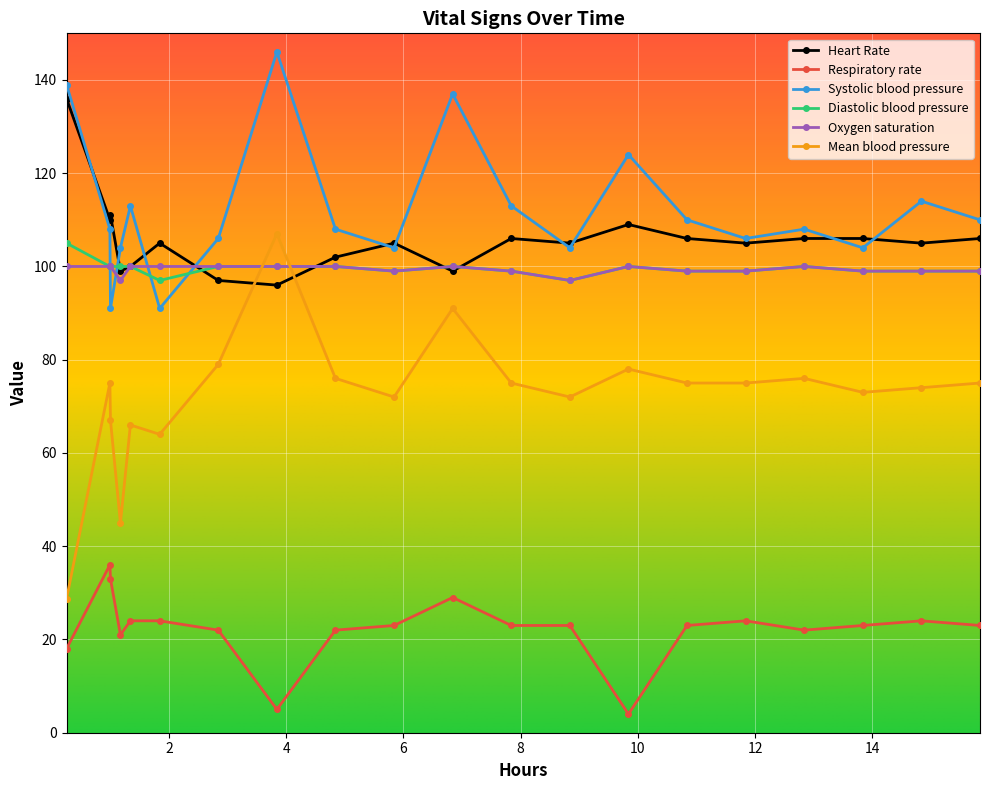

How many series are shown in this chart?

6